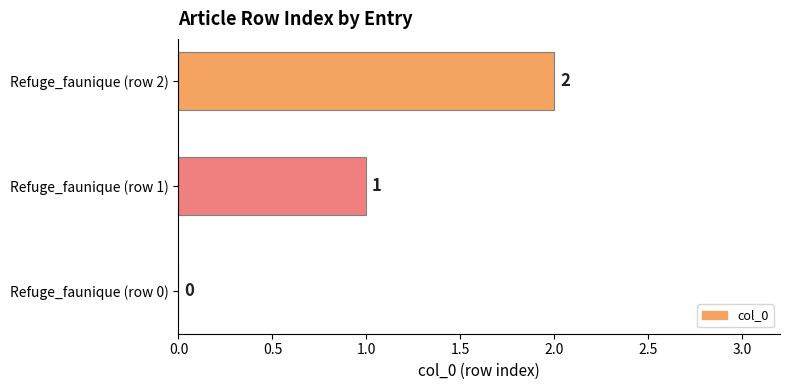

What is the sum of all values?

3